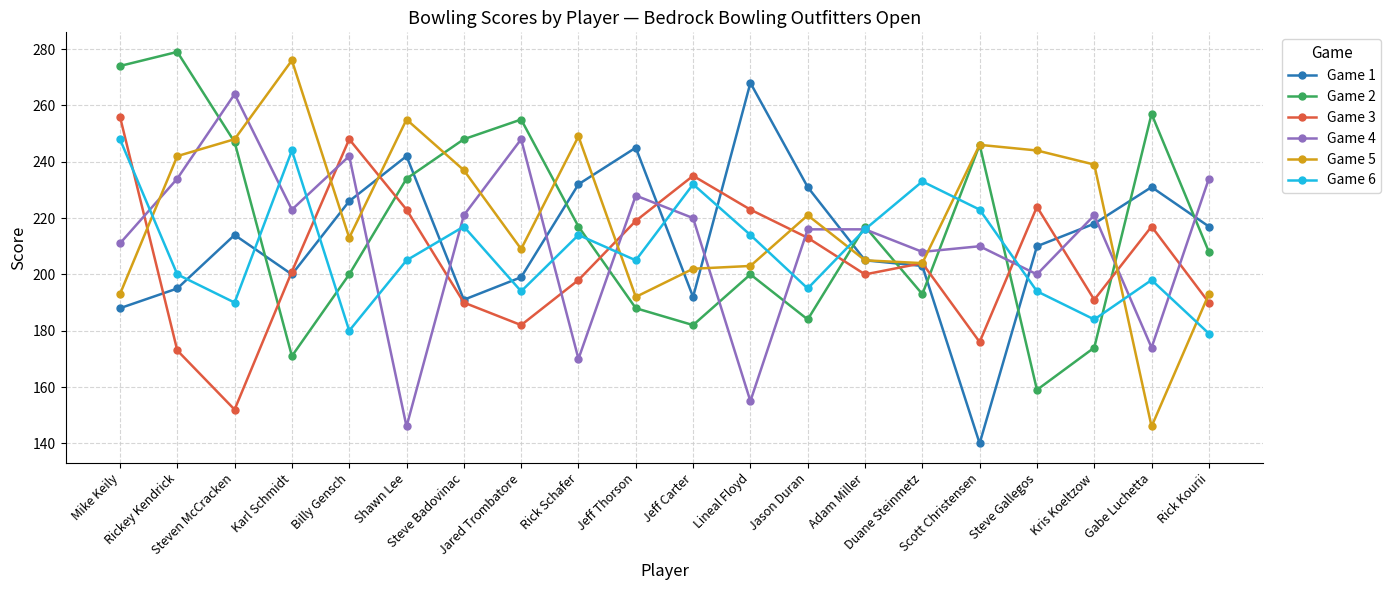

What is the maximum value shown in the chart?

279